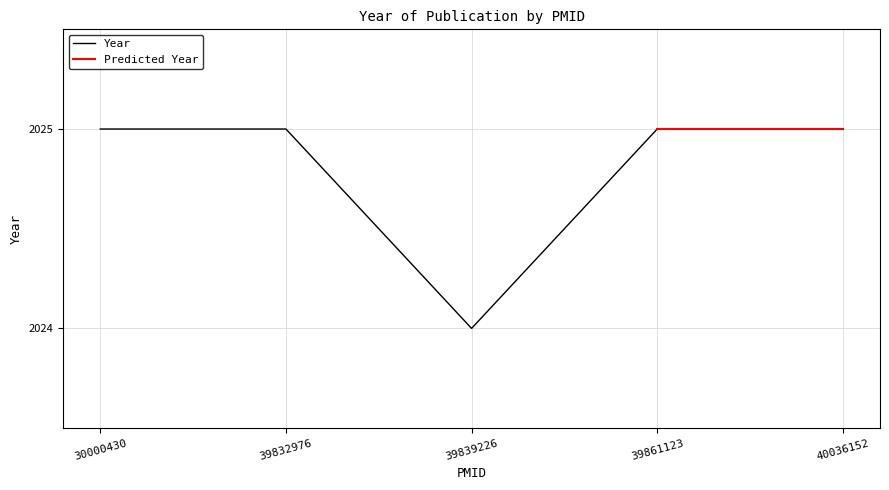

What is the average value?

2025